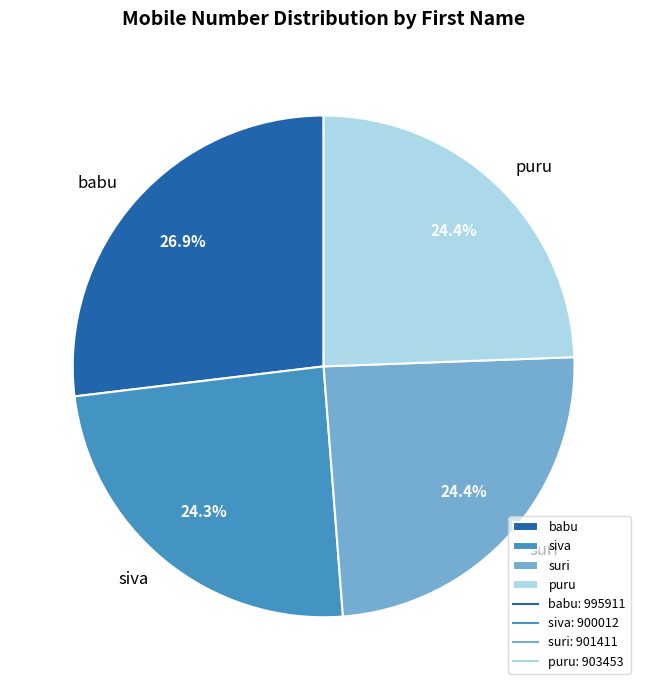

Approximately how many times larger is the value at puru compared to babu?

0.9